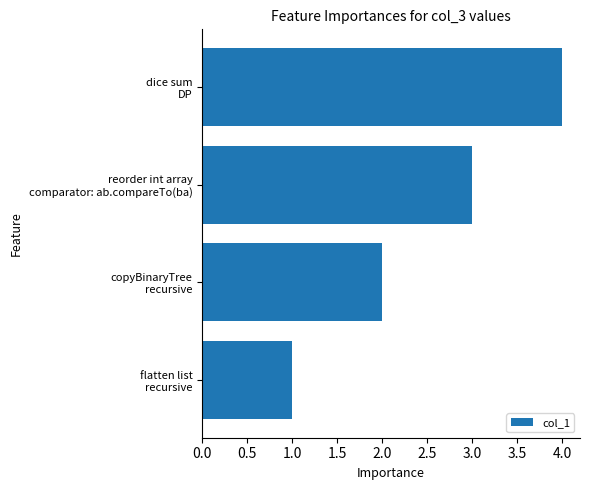

What is the greatest value displayed?

4